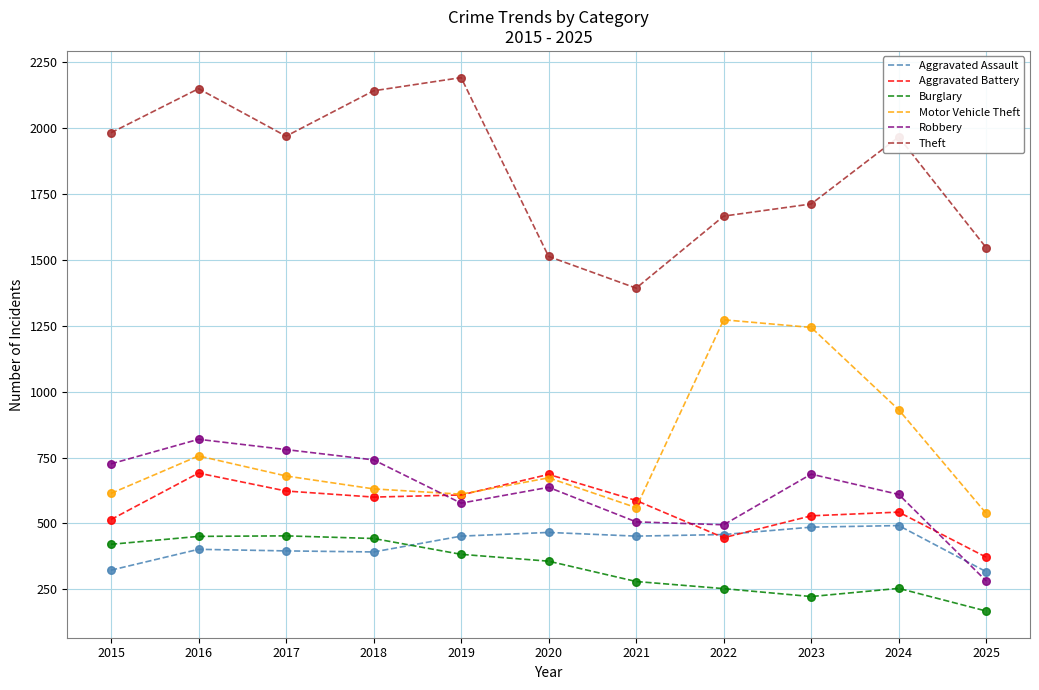

What is the spread (max minus min) of values at 2015?

1658